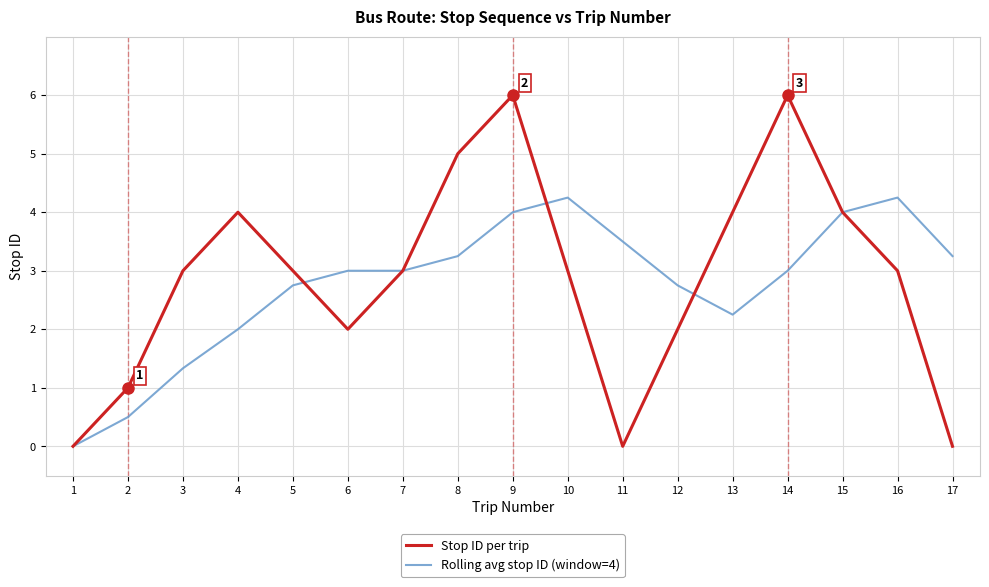

Is the value of Stop ID per trip at 17 greater than the value of Rolling avg stop ID (window=4) at 12?

No